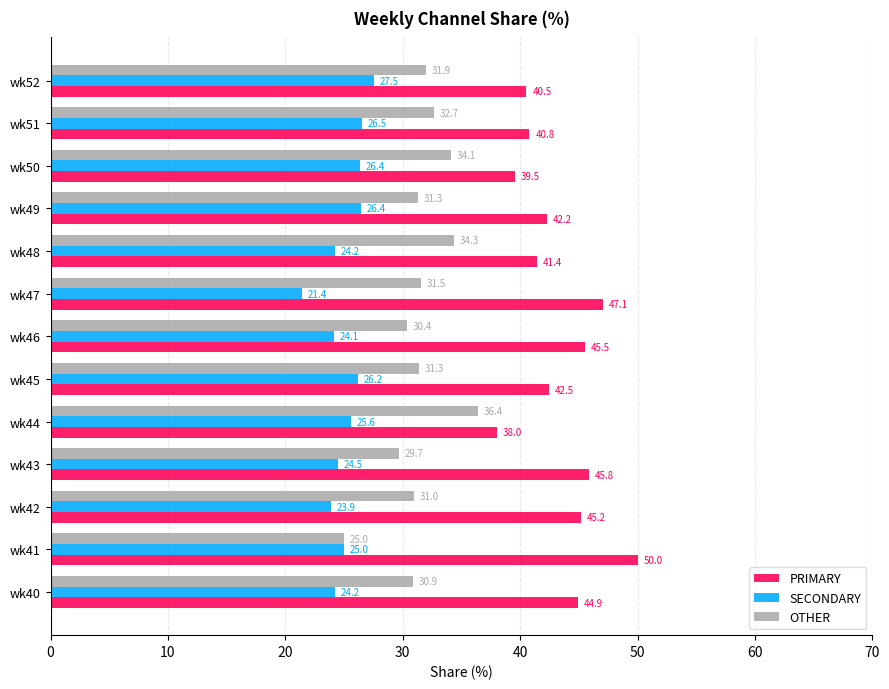

Where is PRIMARY nearest to the value 44?

wk40